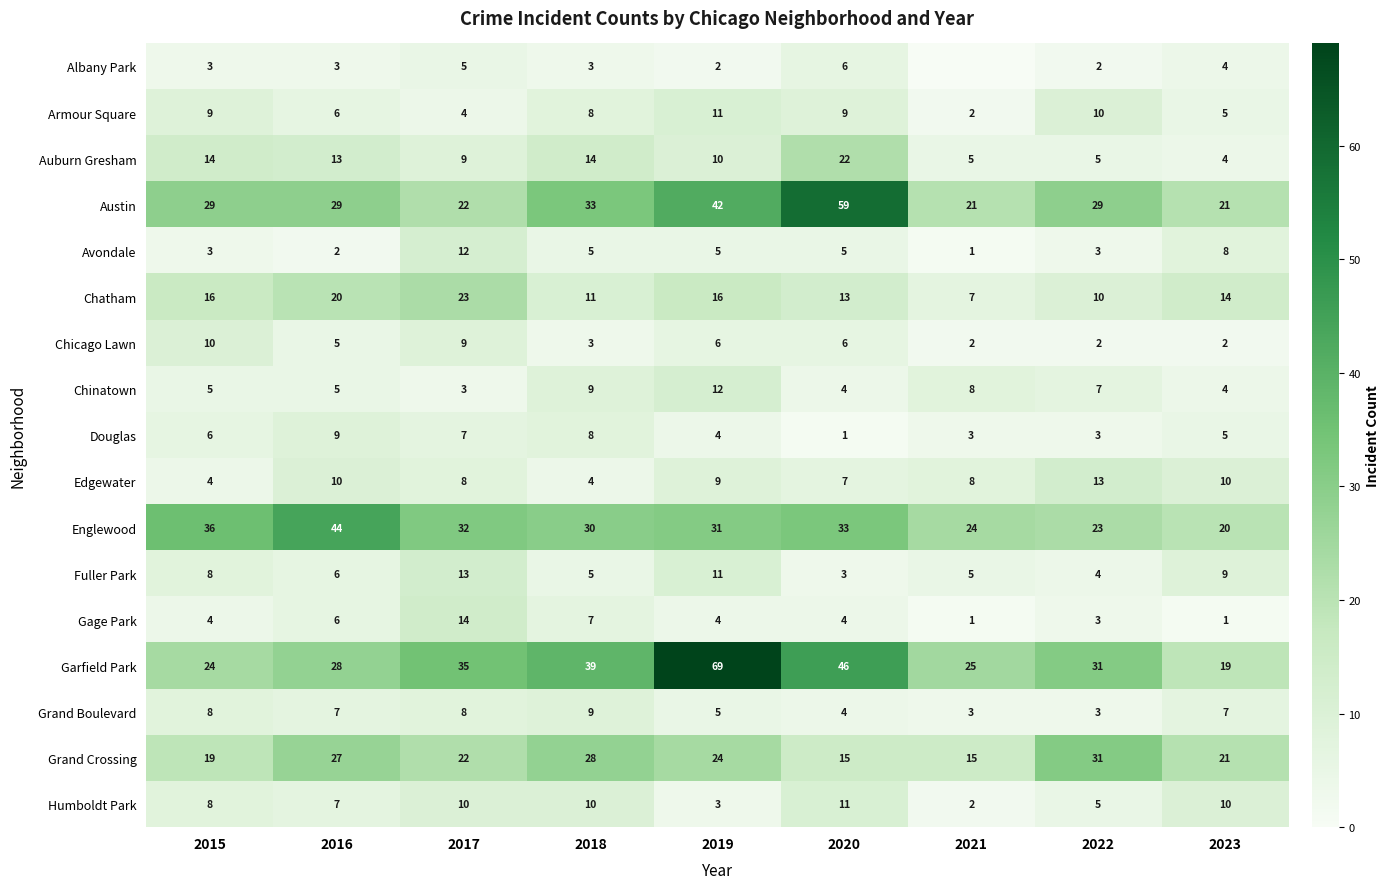

What is the sum of all Englewood values?

273